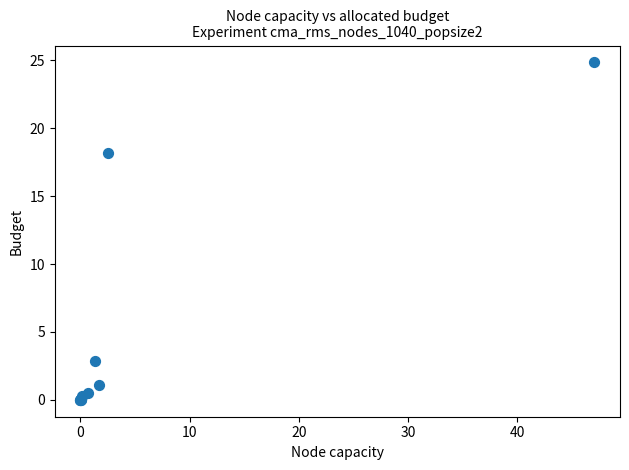

What Y value in the scatter plot is closest to 12?

18.2